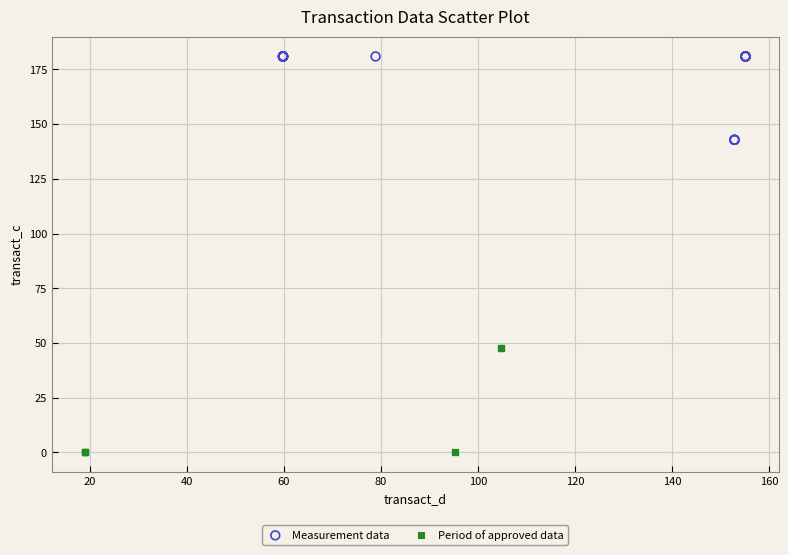

Which series reaches the minimum Y coordinate?

Period of approved data